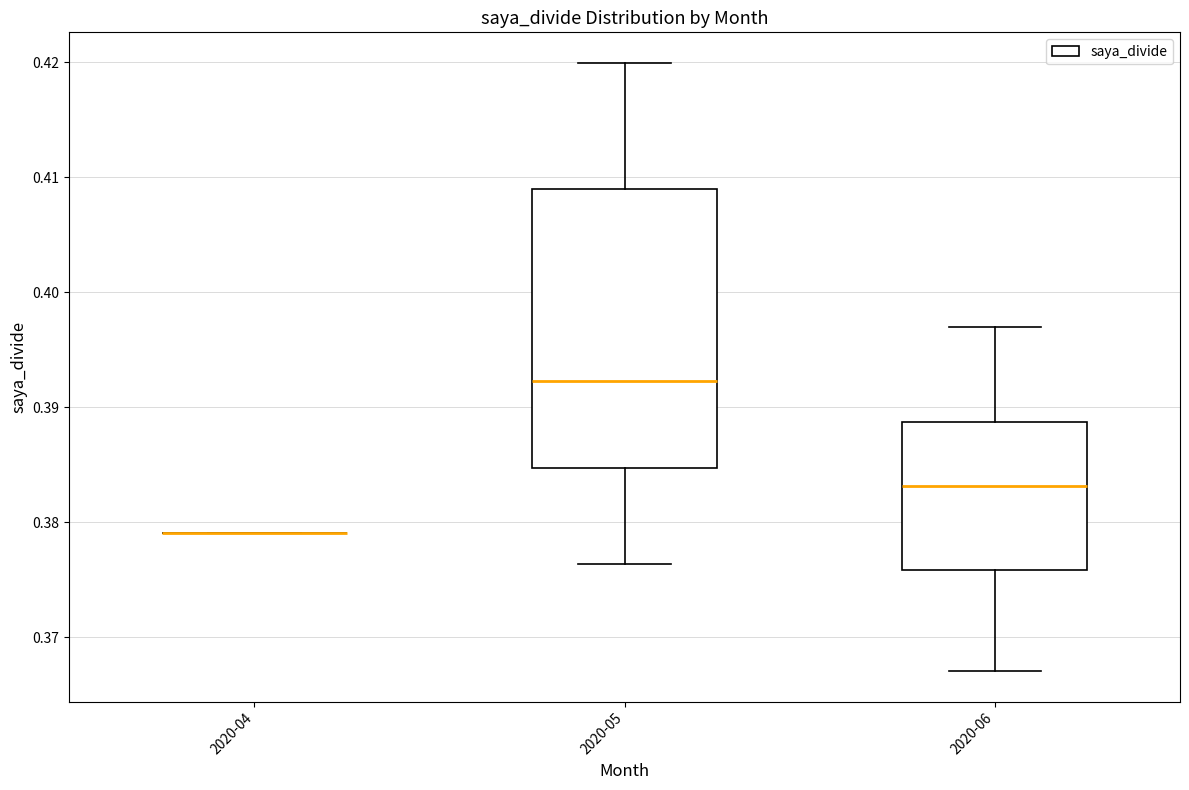

Where does the upper whisker of the box for 2020-06 end on the y-axis? The values are not printed on the chart, so give them approximately, as read against the axis.

0.397